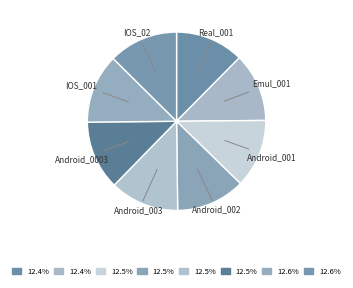

Approximately how many times larger is the value at IOS_02 compared to Android_002?

1.0